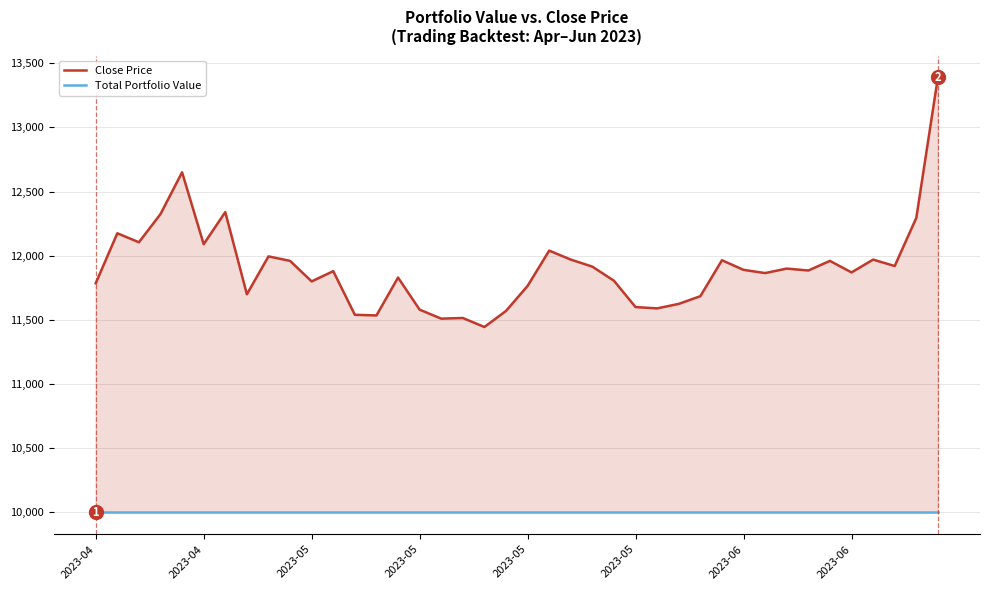

The value of Total Portfolio Value at 8 is 10000. True or false?

True